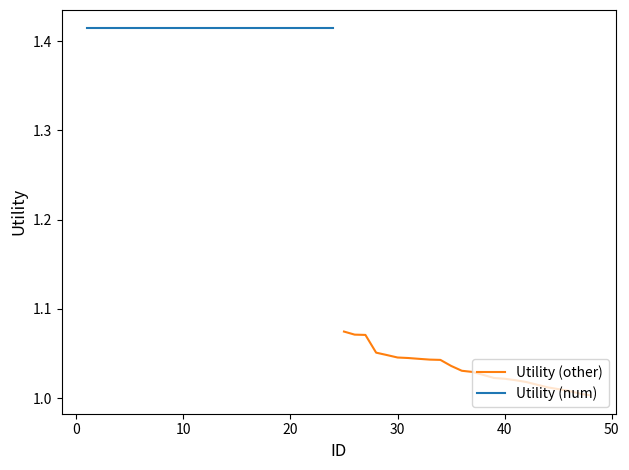

List the series in order of their overall mean, highest first.

Utility (num), Utility (other)